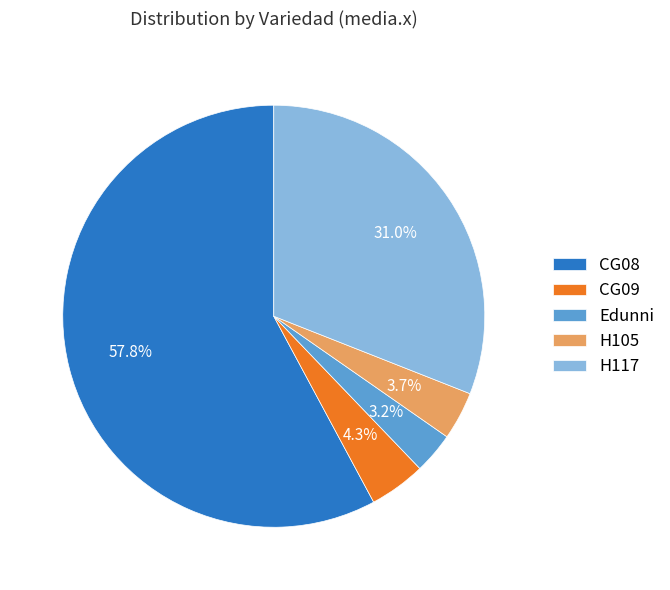

What portion of the pie excludes H117?

69.0%